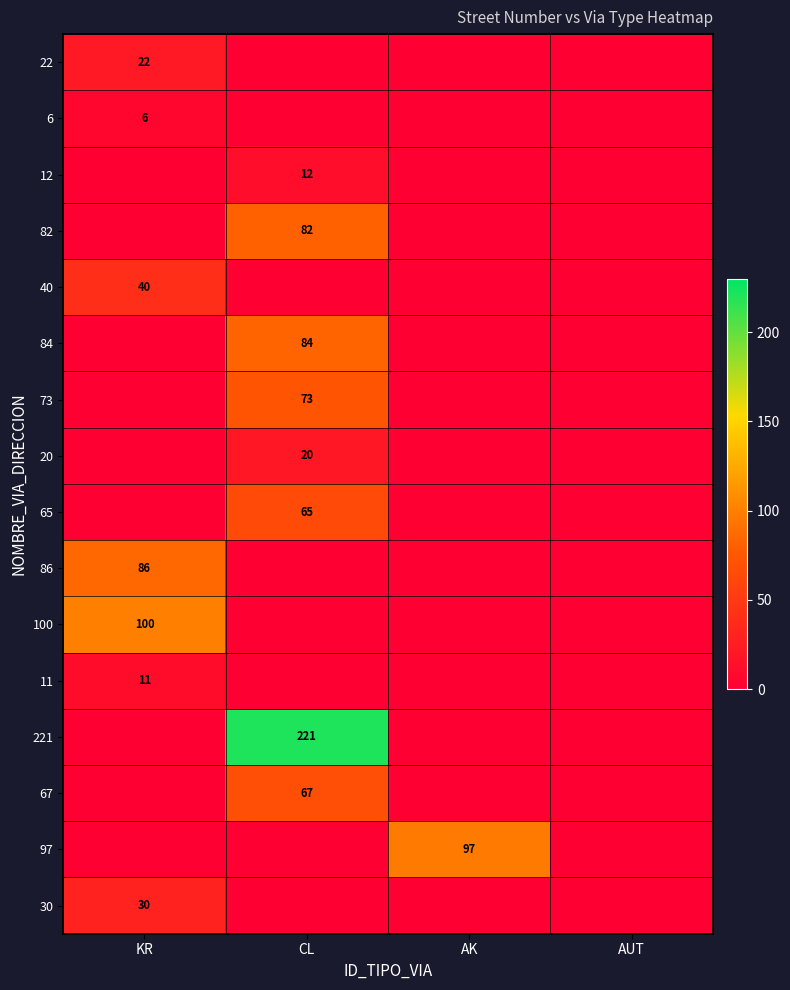

What is the difference between the highest and lowest values at KR?

100